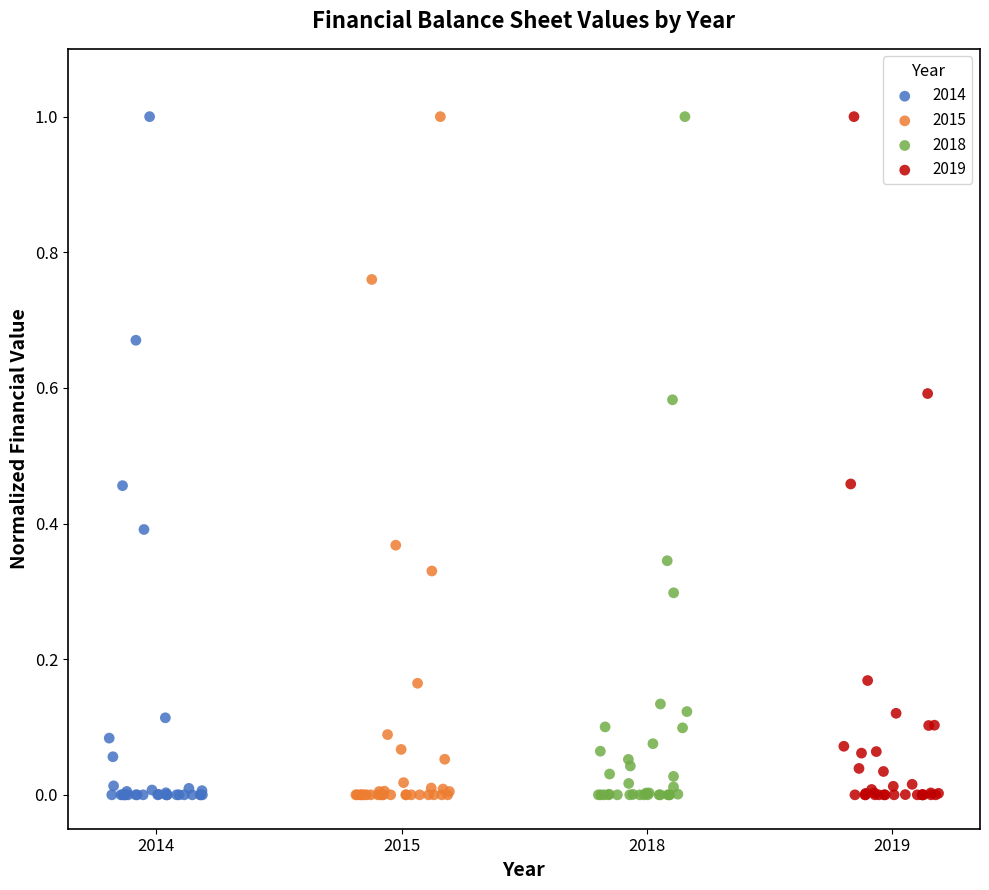

What are all the series names shown in the legend?

2014, 2015, 2018, 2019